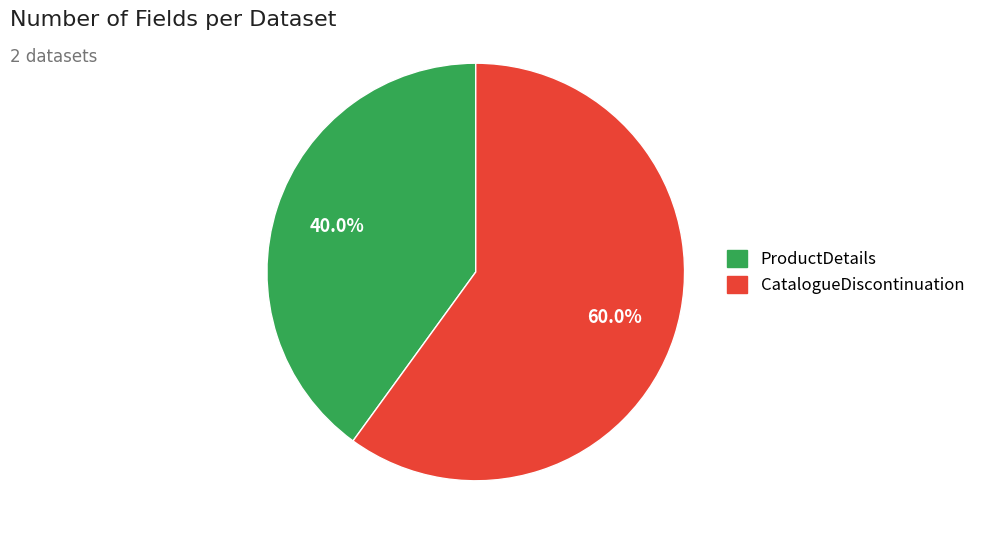

Which has a higher value, ProductDetails or CatalogueDiscontinuation?

CatalogueDiscontinuation